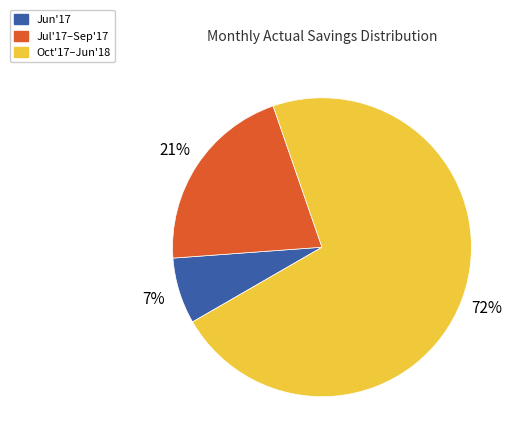

Which category has the smallest portion of the pie?

Jun'17